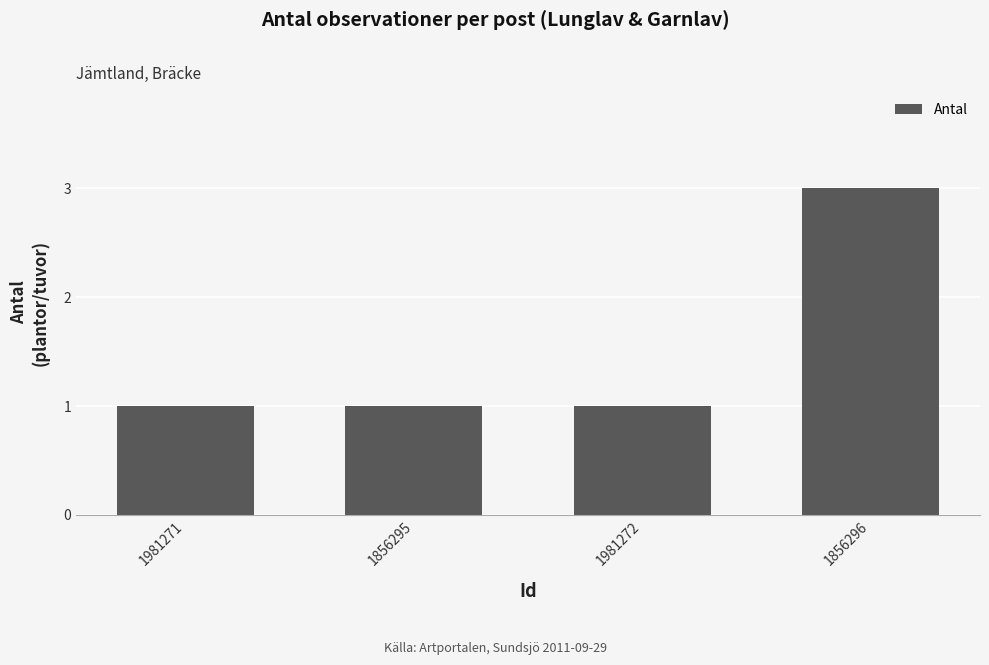

Which category has the highest value across all series?

1856296